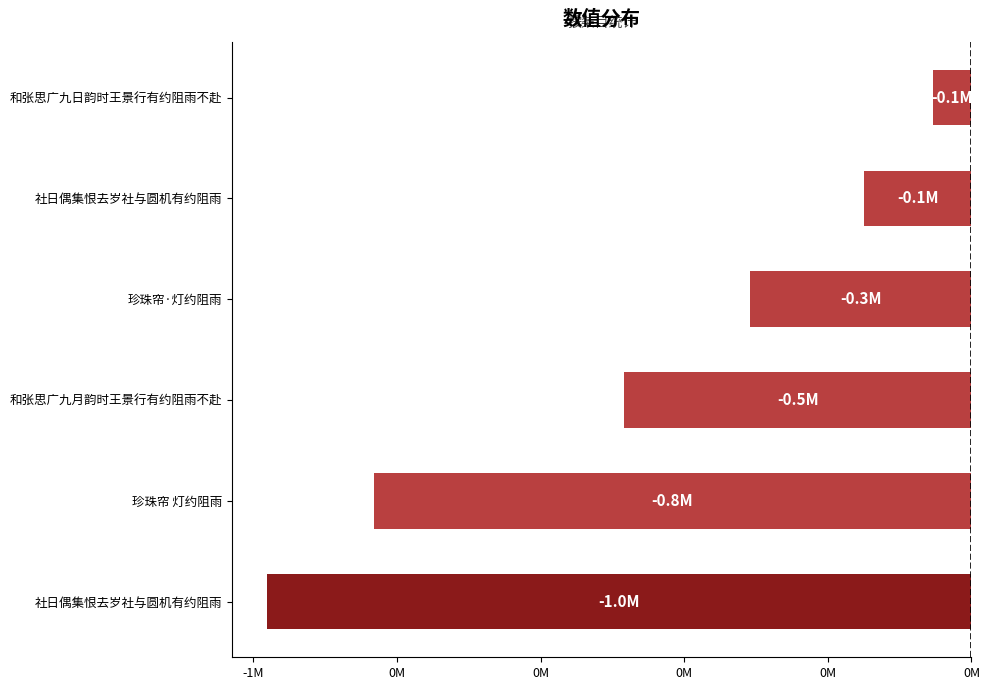

Are the bars horizontal?

Yes